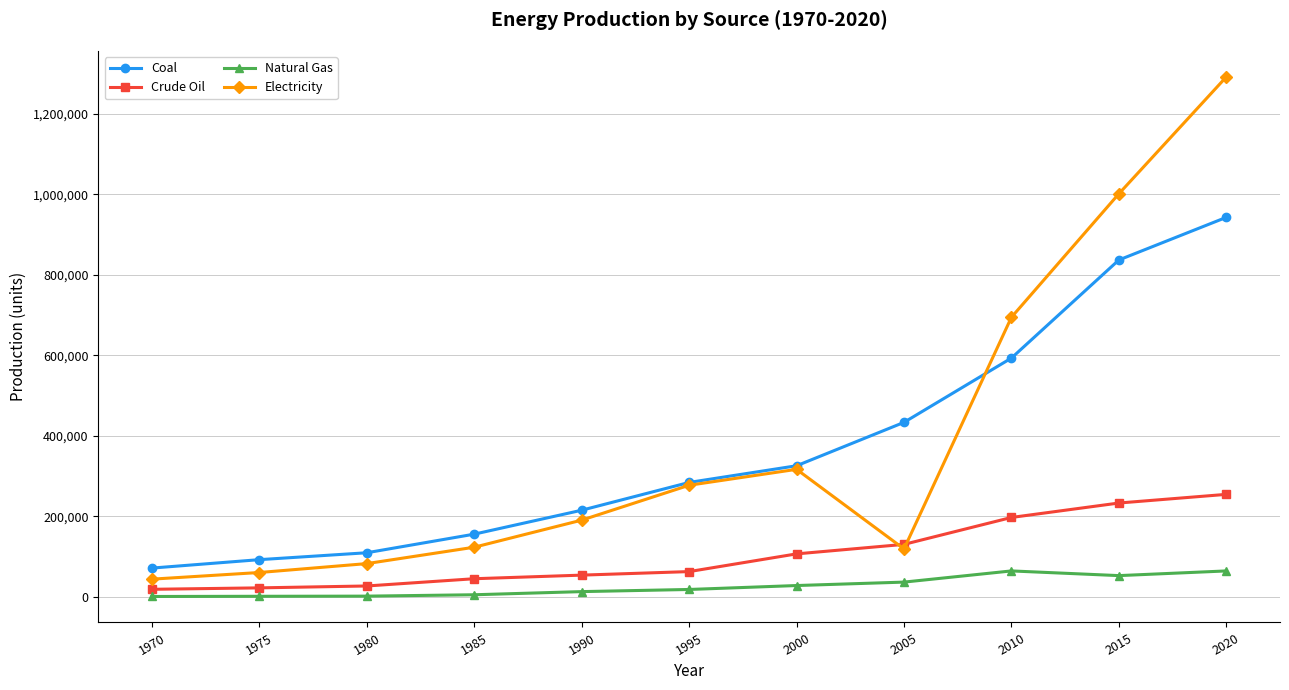

List the series in order of their peak value, lowest first.

Natural Gas, Crude Oil, Coal, Electricity